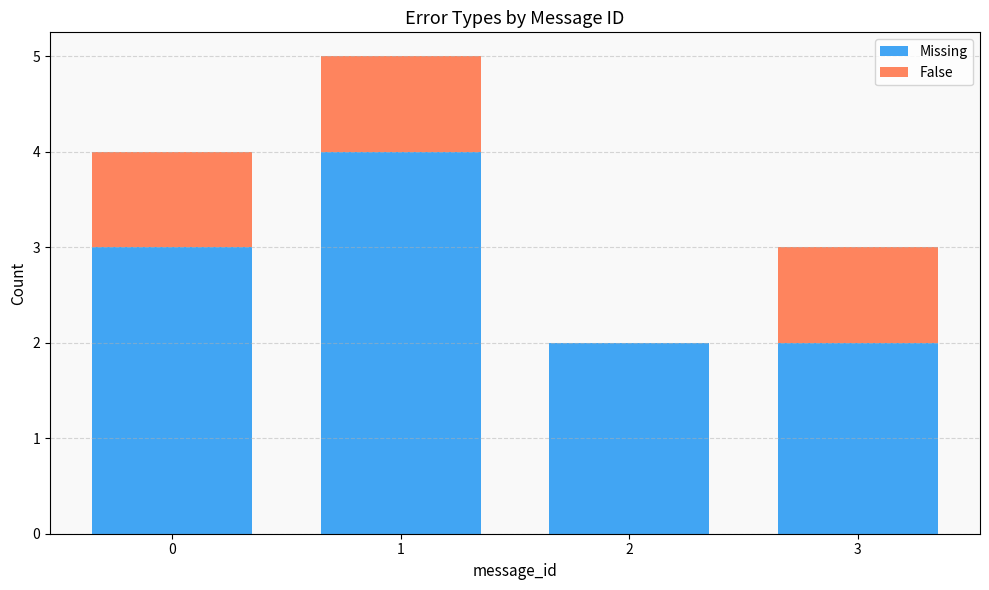

The value of Missing at 1 is 2. True or false?

False